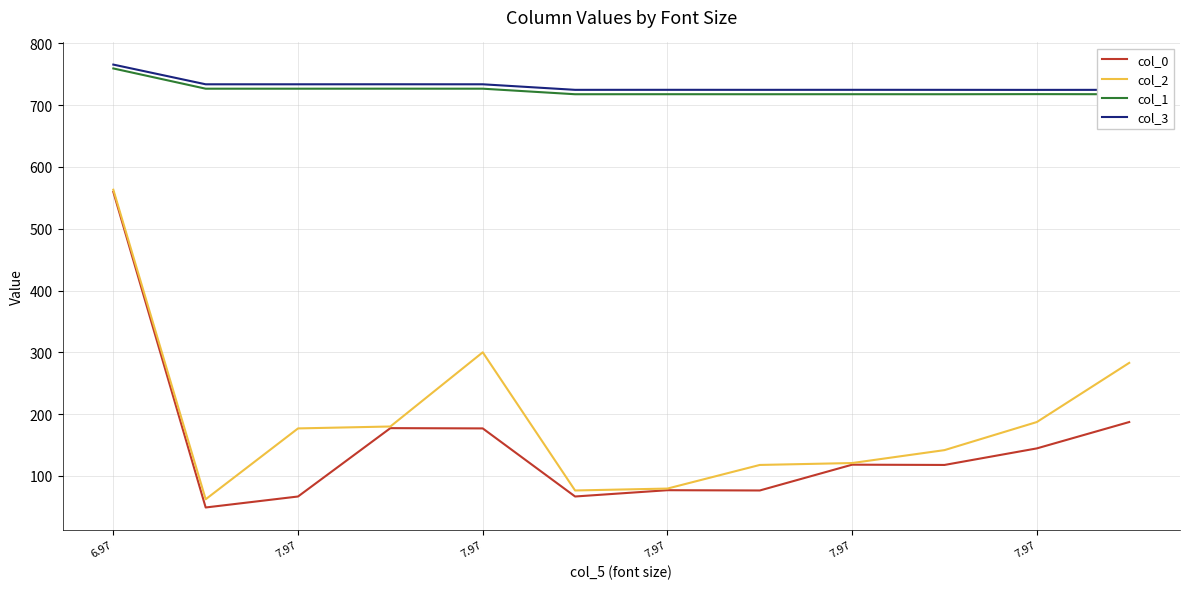

What is the approximate value of col_2 at 7.97?

120.9